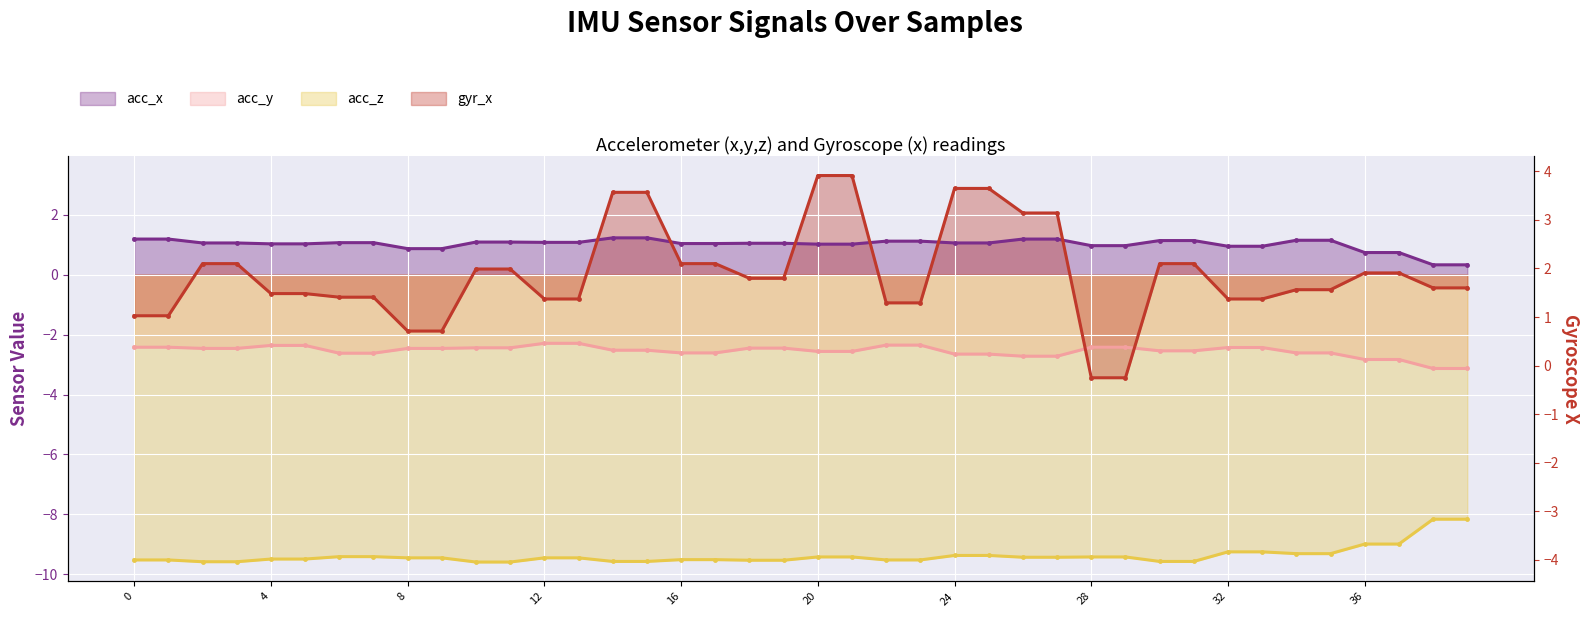

What is the spread (max minus min) of values at 15?

12.3